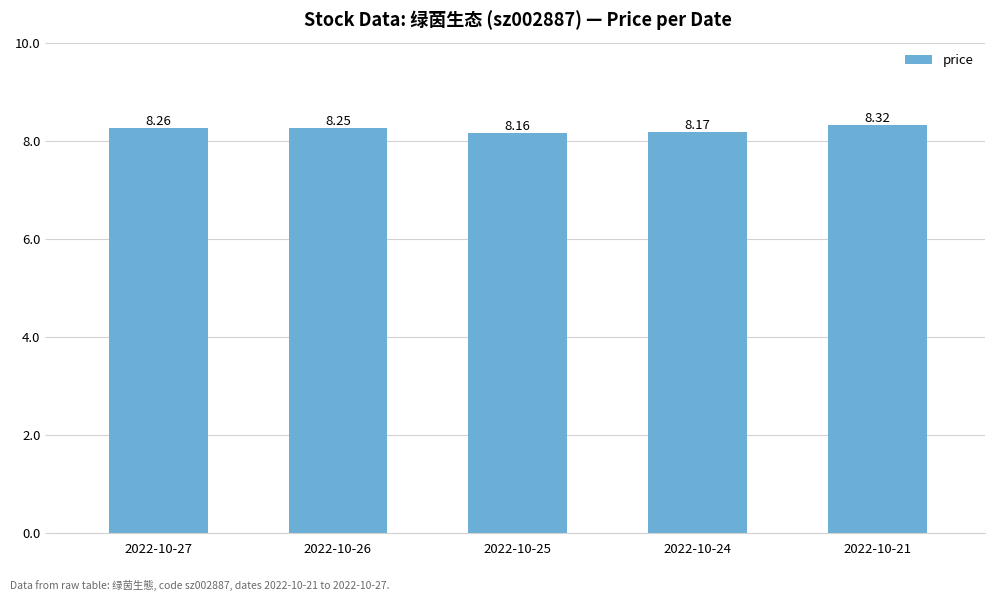

What is the value of the 5th bar from the left?

8.3